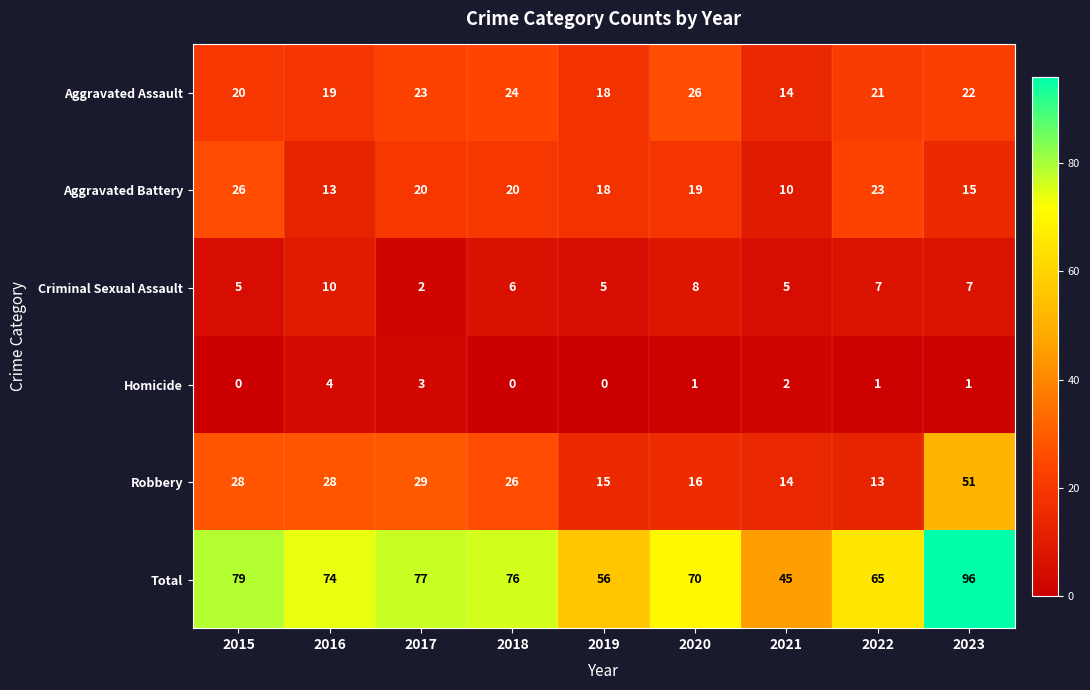

The Aggravated Battery series shows 19 at 2020. True or false?

True